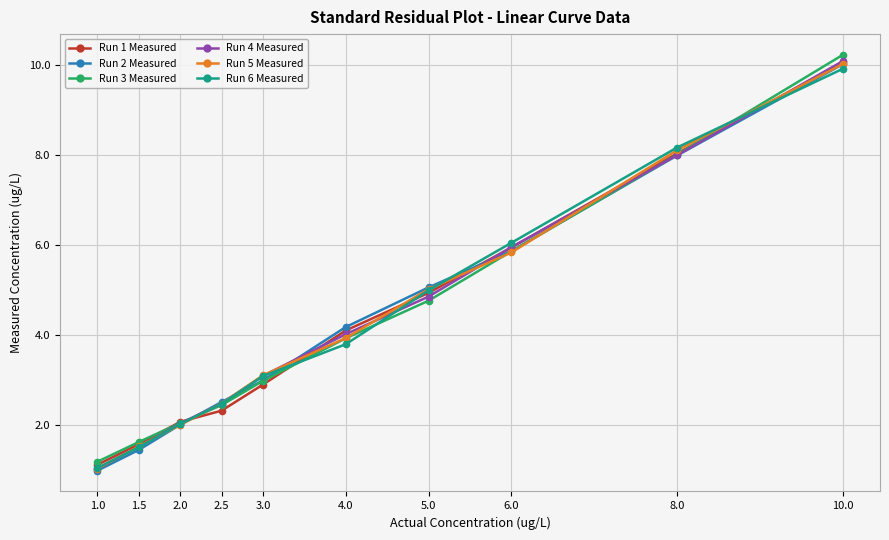

How many times do Run 3 Measured and Run 6 Measured cross each other?

4